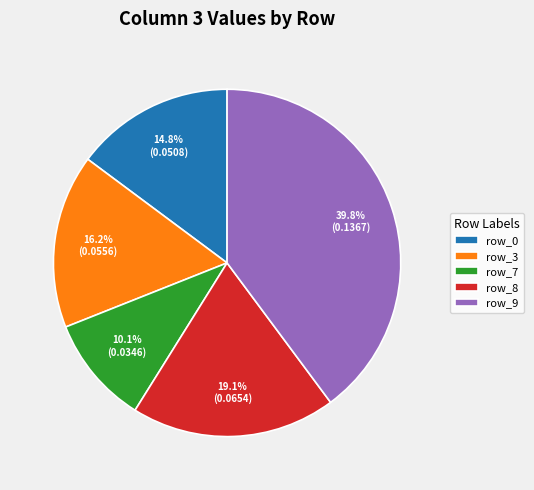

What percentage is NOT represented by row_0?

85.2%